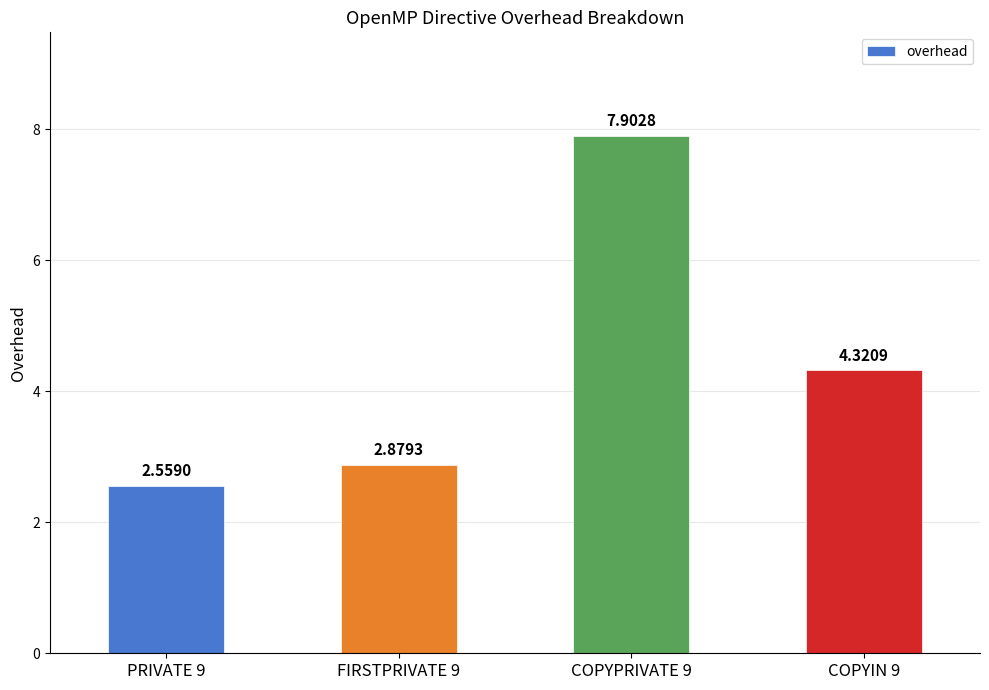

What is the change in value from FIRSTPRIVATE 9 to COPYIN 9?

+1.4